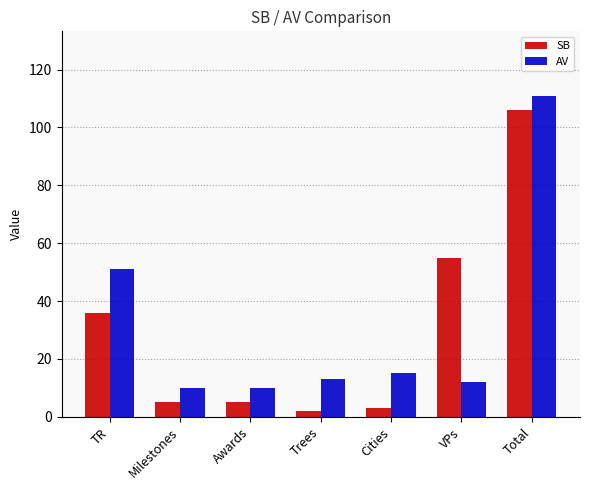

Does the chart contain stacked bars?

No